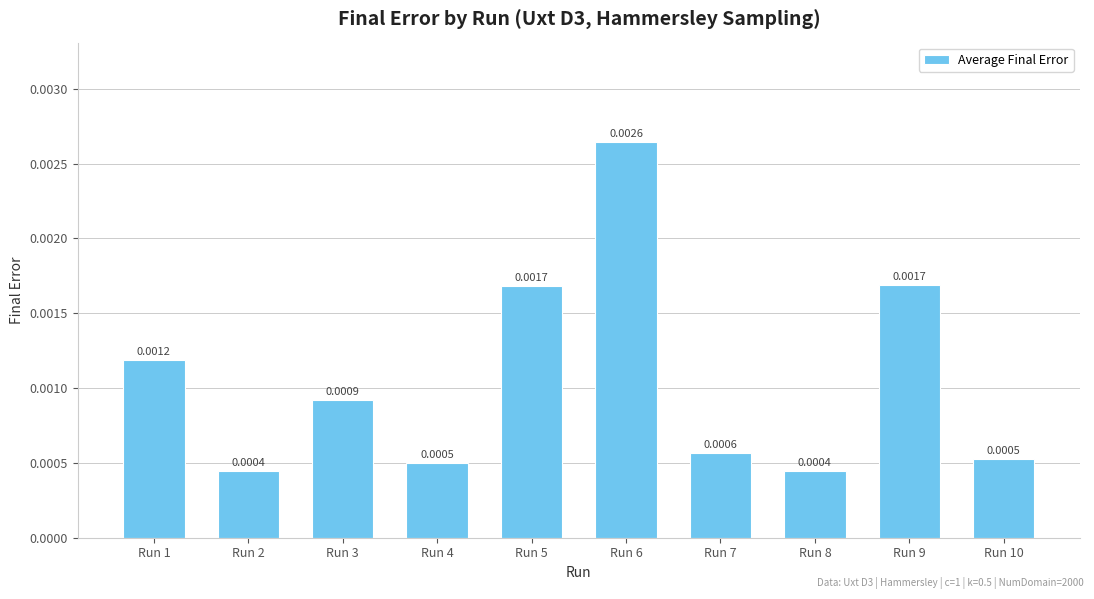

At which category does the chart reach its peak across all series?

Run 6